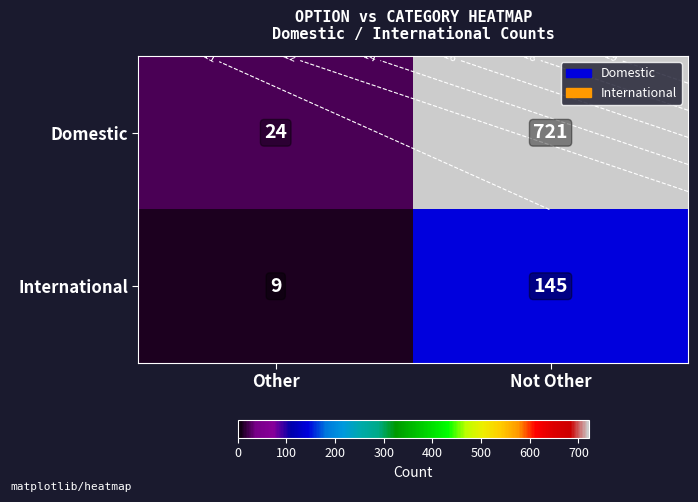

Between Other and Not Other, which is larger?

Not Other